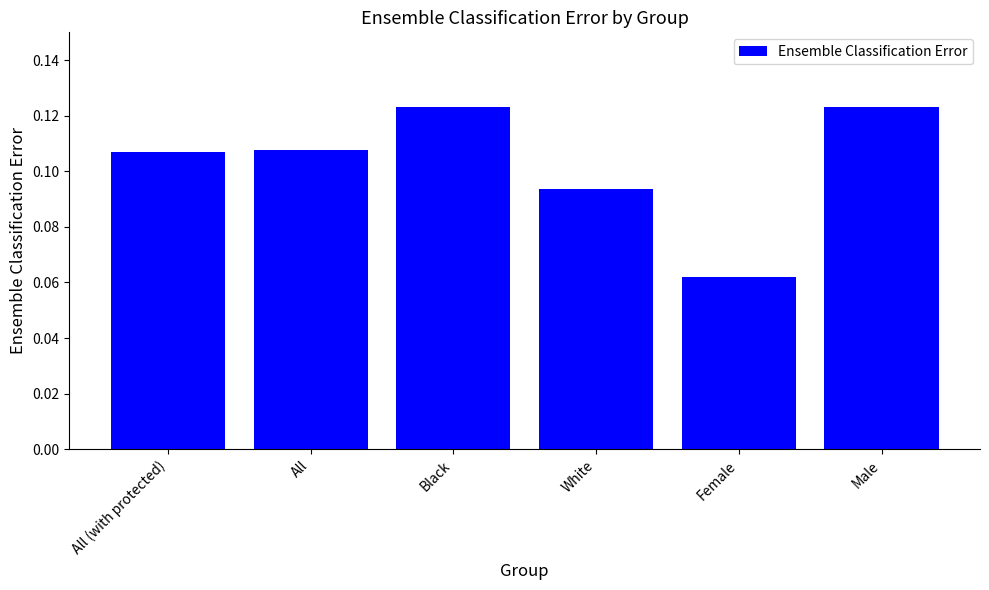

Between Female and White, which is larger?

White